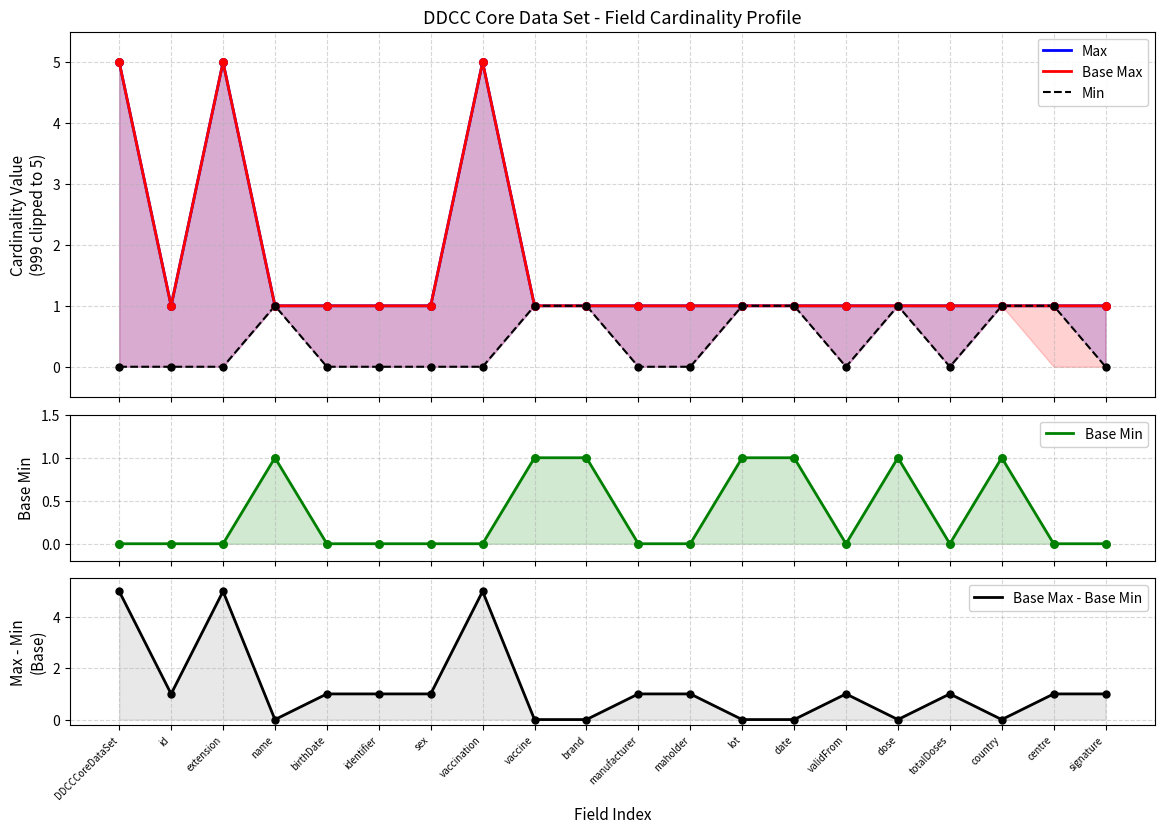

What are all the series names shown in the legend?

Max, Base Max, Min, Base Min, Base Max - Base Min